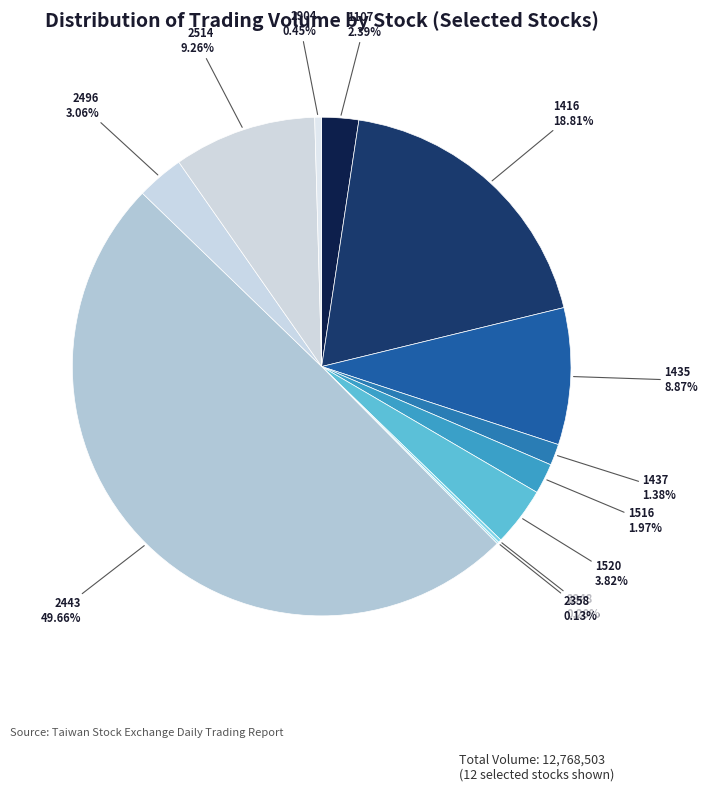

How much of the chart is everything except 2514?

90.7%